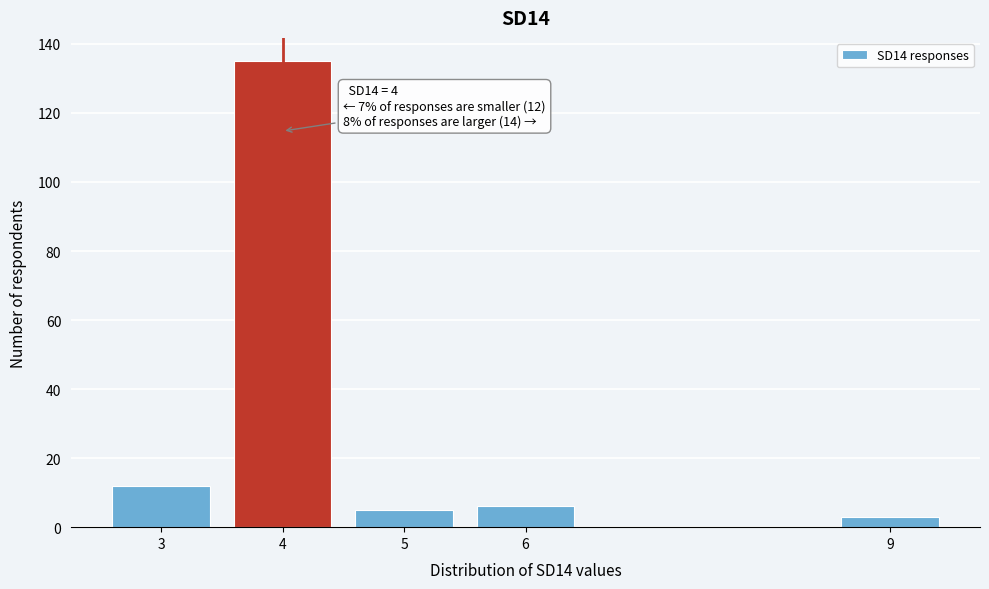

Reading left to right, transcribe all the data shown in this chart.

12	135	5	6	3